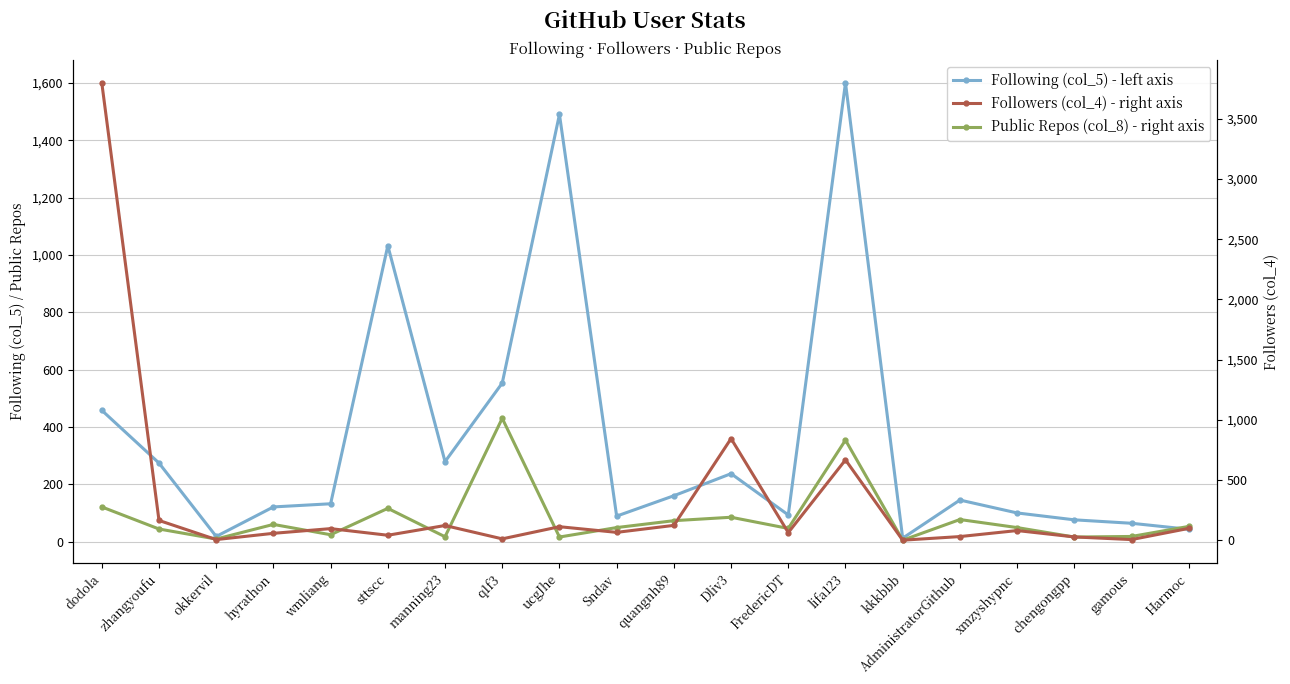

Between Harmoc and FredericDT, which is larger?

FredericDT